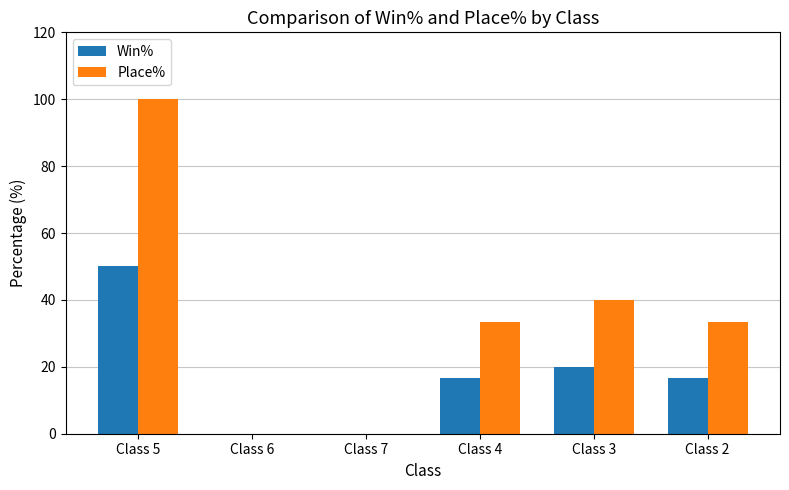

Which series has the largest total across all categories?

Place%